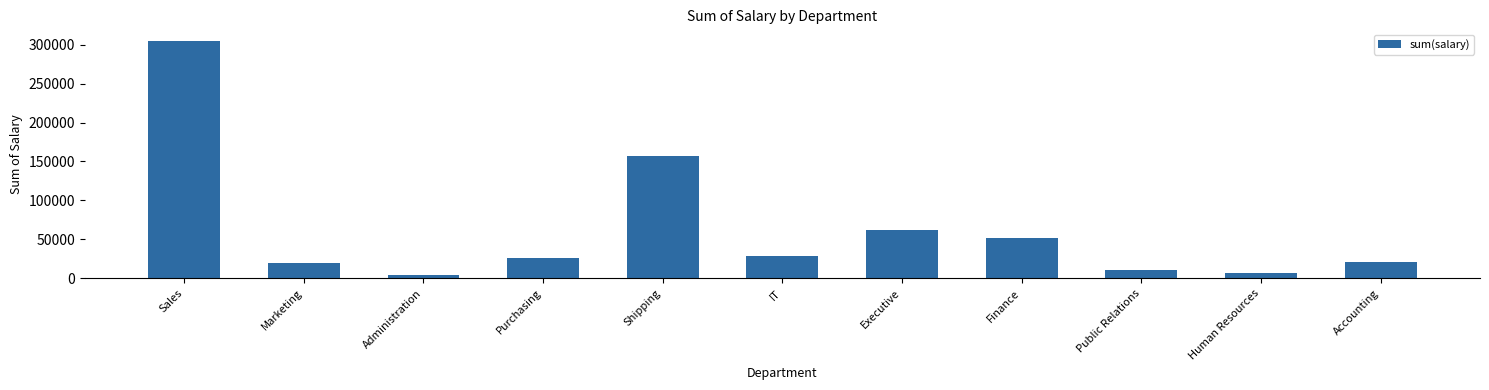

True or false: the data shows 465245 at Sales.

False